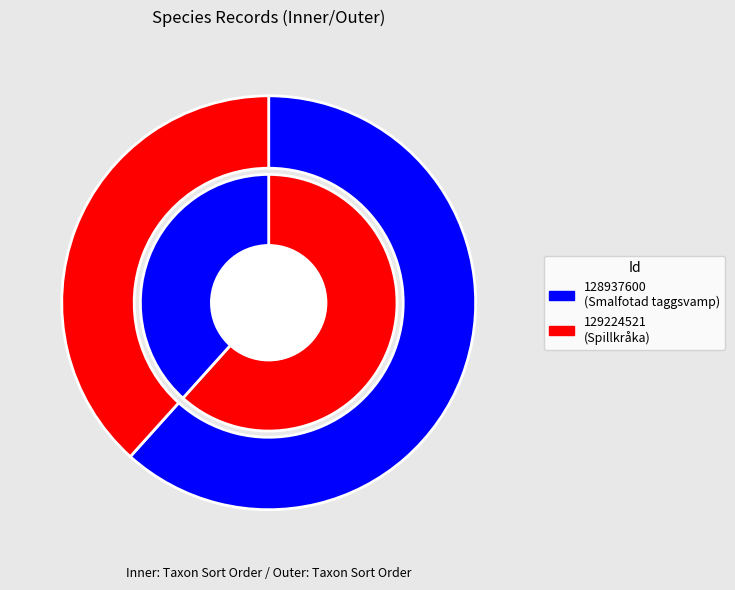

What is the change in value from 128937600 to 129224521?

-35108